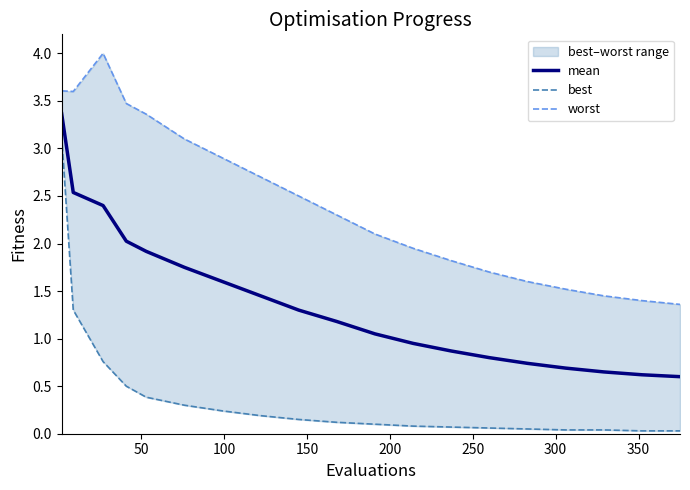

List the series in order of their overall mean, highest first.

worst, mean, best